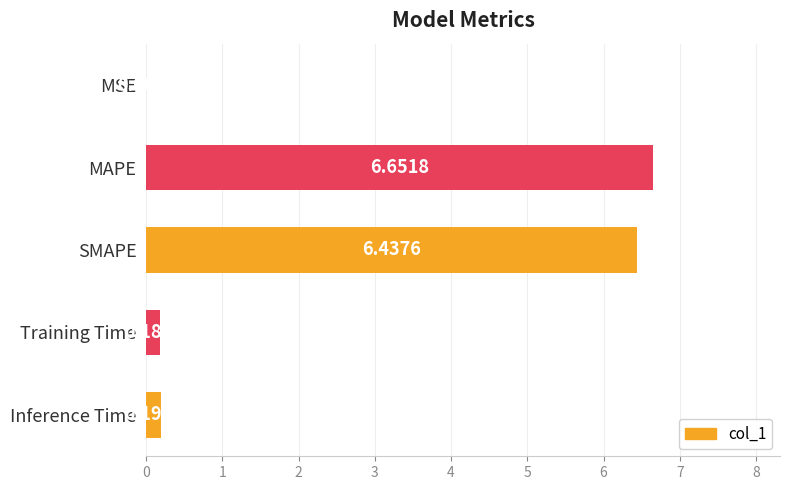

What is the sum of all values?

13.5